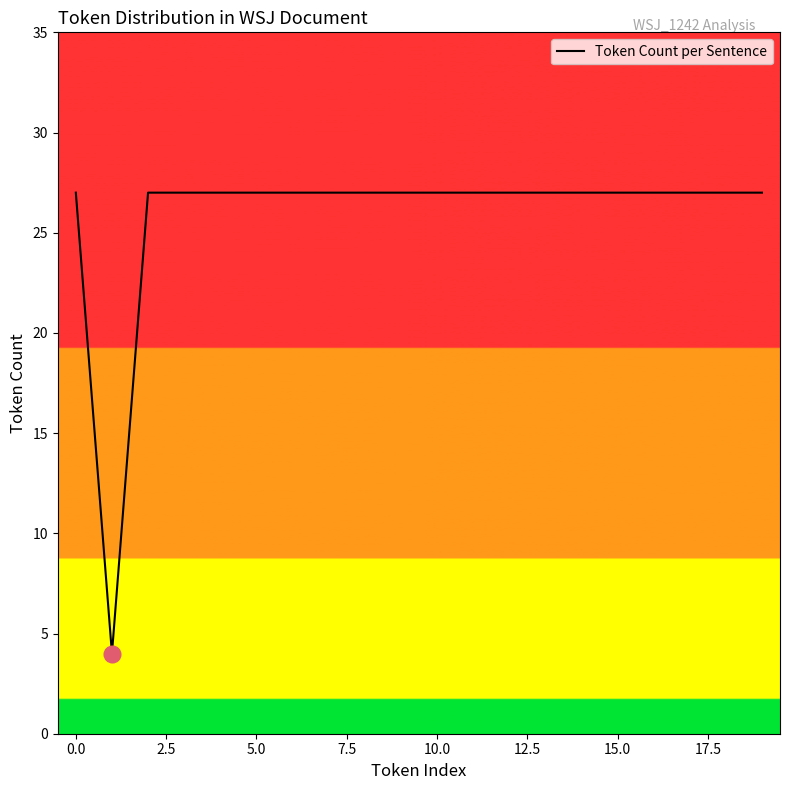

What is the greatest value displayed?

27